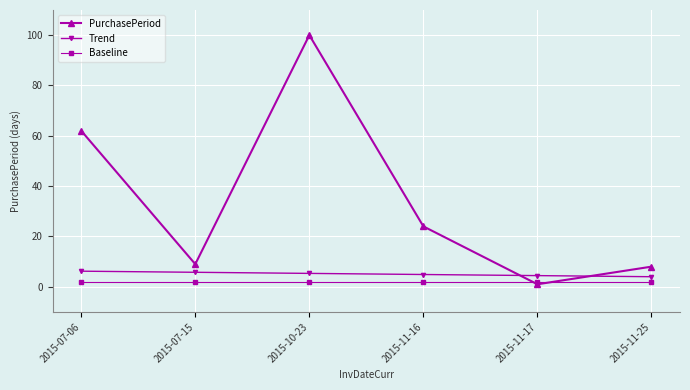

Which series has the widest spread of values?

PurchasePeriod